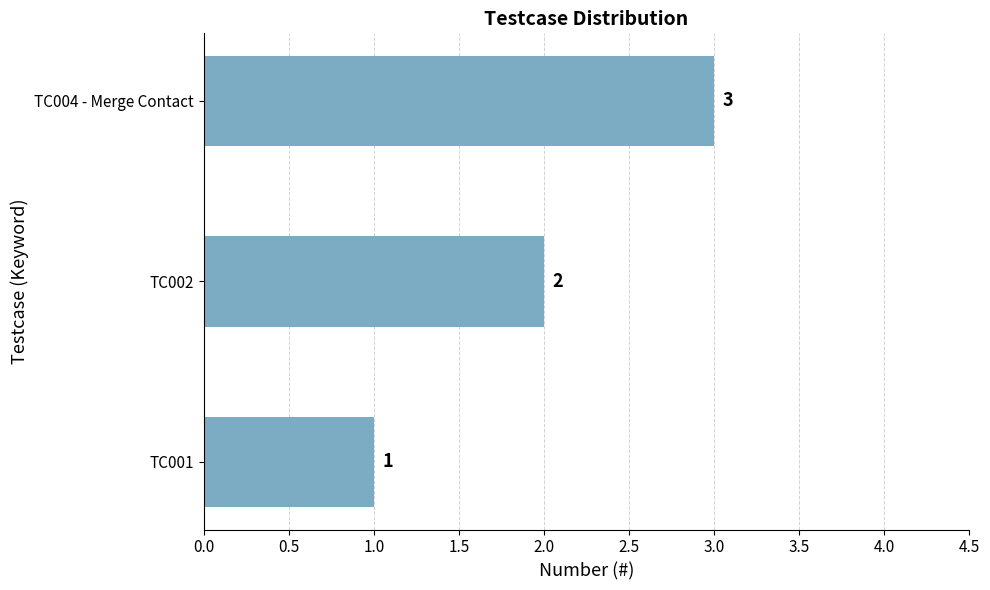

Approximately how many times larger is the value at TC004 - Merge Contact compared to TC002?

1.5